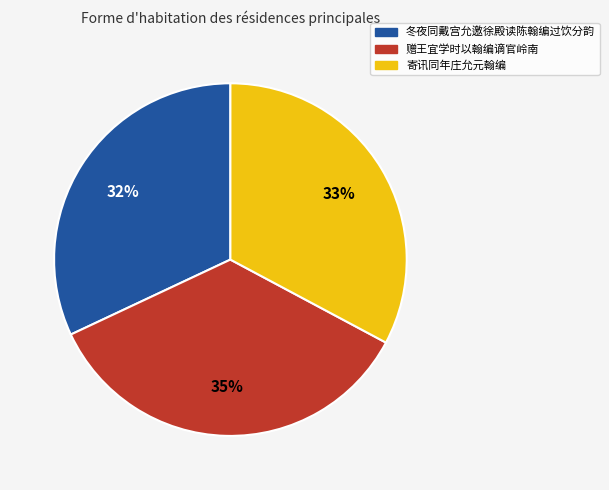

What is the smallest slice in the pie chart?

冬夜同戴宫允邀徐殿读陈翰编过饮分韵